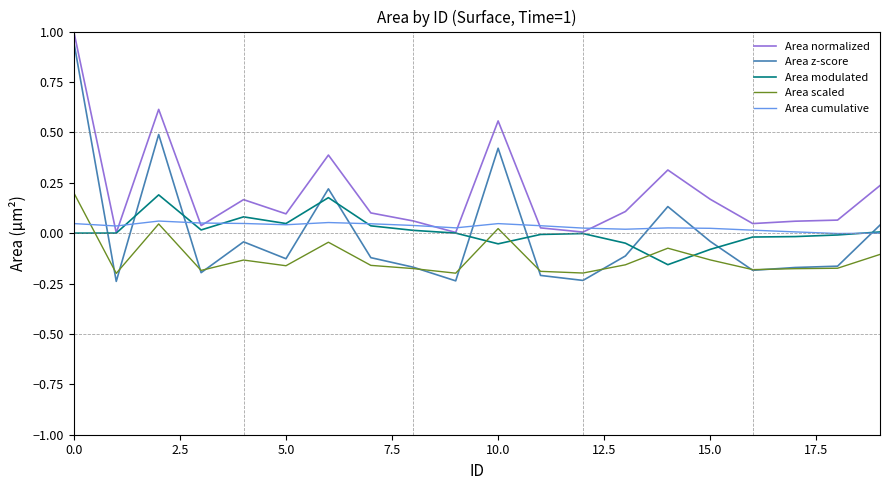

What is the greatest value displayed?

1.0